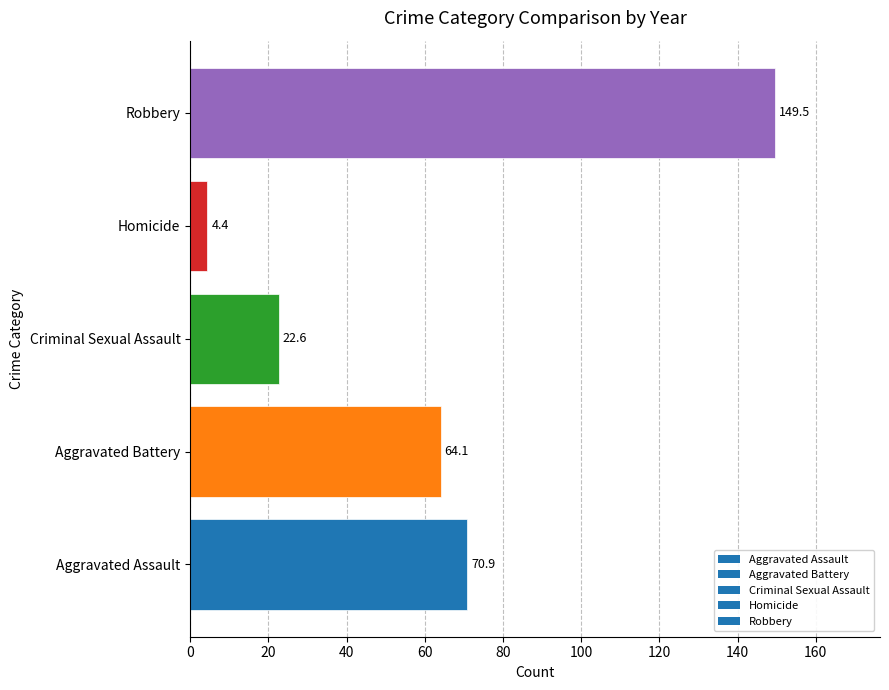

What is the difference between the maximum and minimum values?

145.1